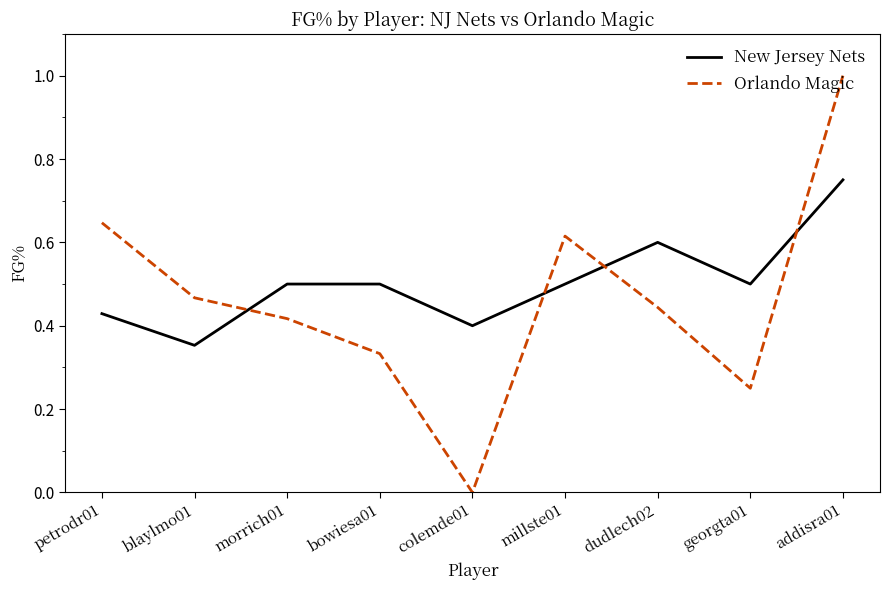

What is the total value across all series at petrodr01?

1.1